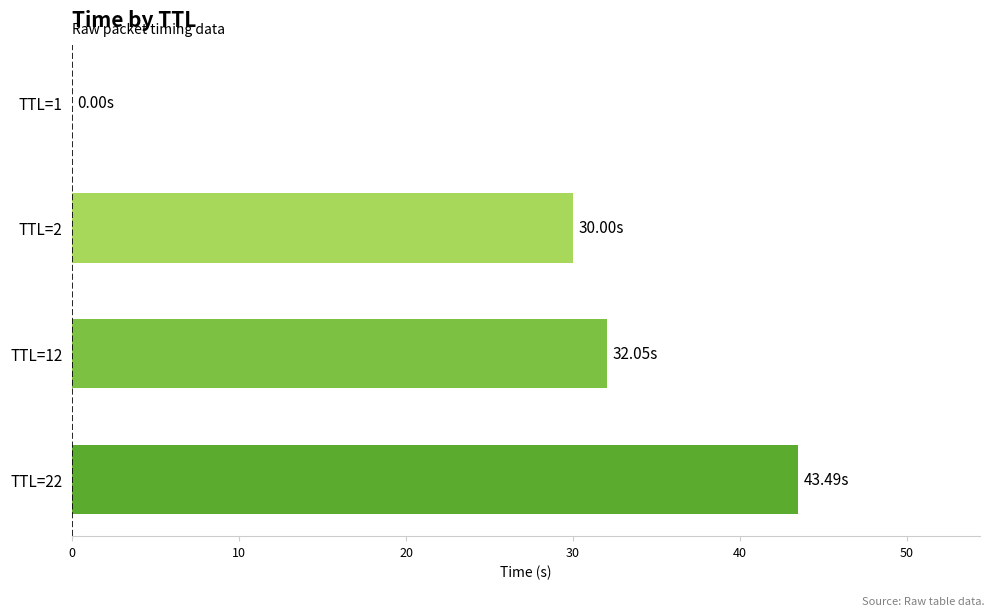

What is the sum of all values?

105.5